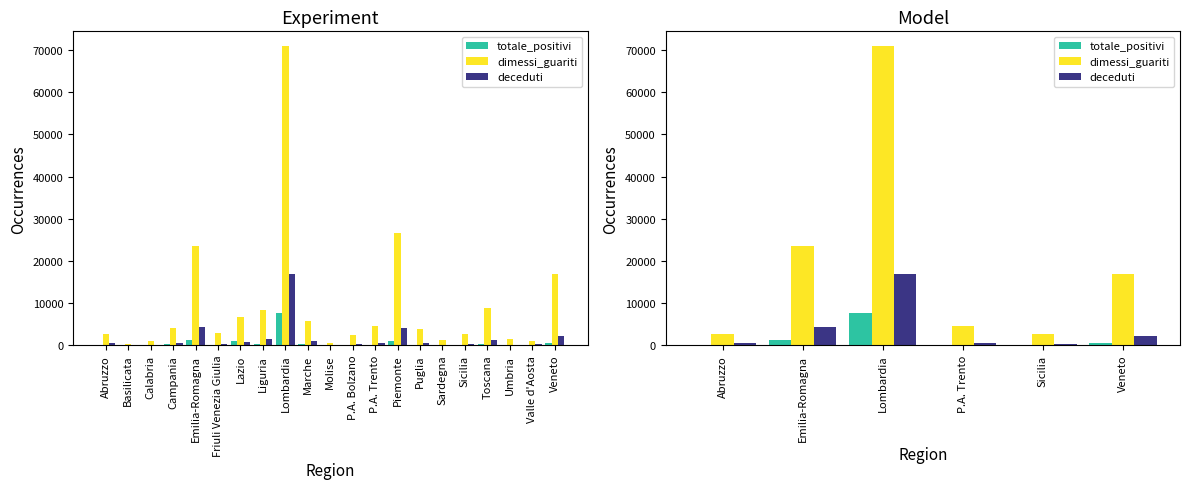

Rank the series by their maximum value, from lowest to highest.

totale_positivi, deceduti, dimessi_guariti